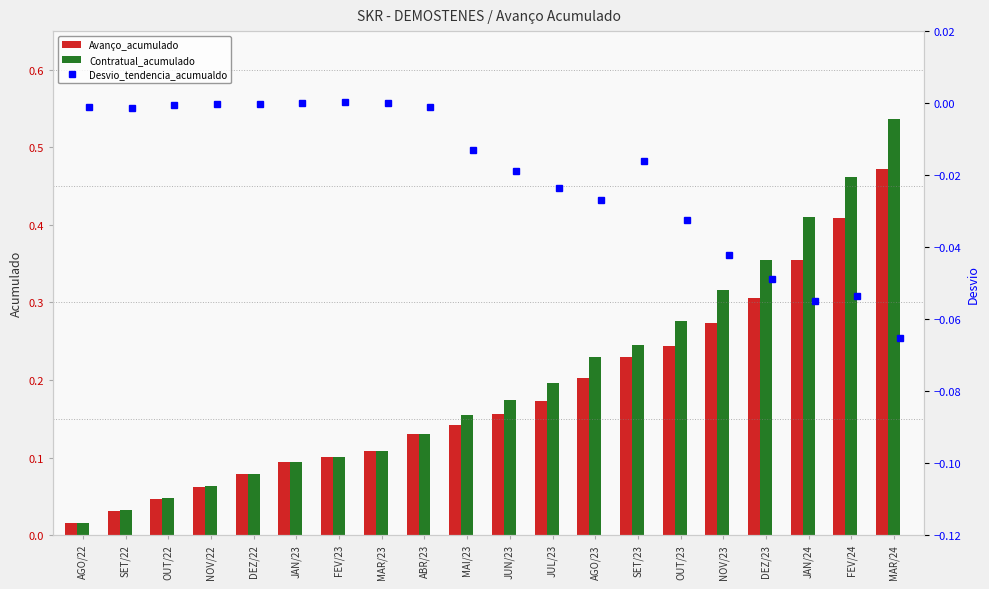

At which label is Avanço_acumulado closest to 0?

AGO/22